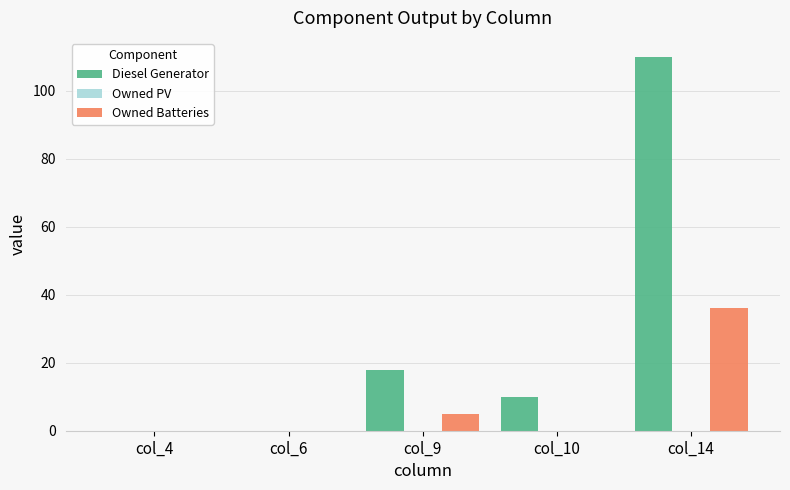

Between col_10 and col_14, which series saw the biggest shift?

Diesel Generator